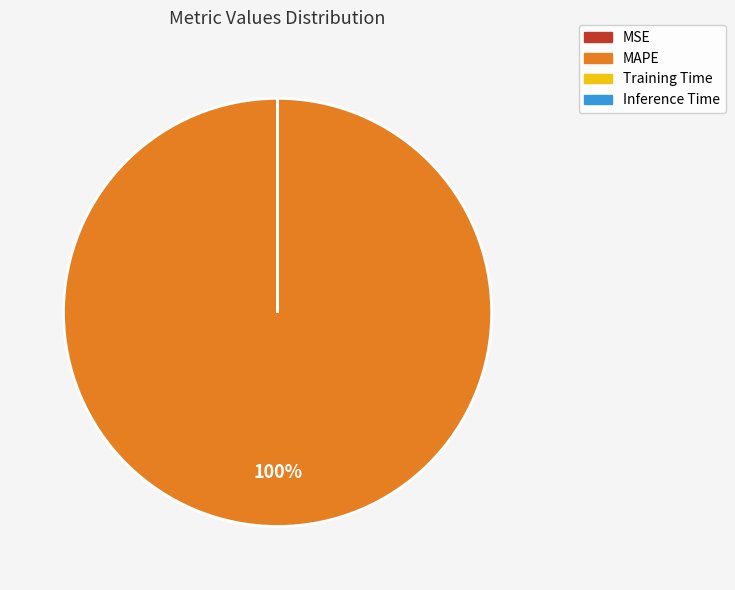

To the nearest percent, what percentage of the pie is MAPE?

100%